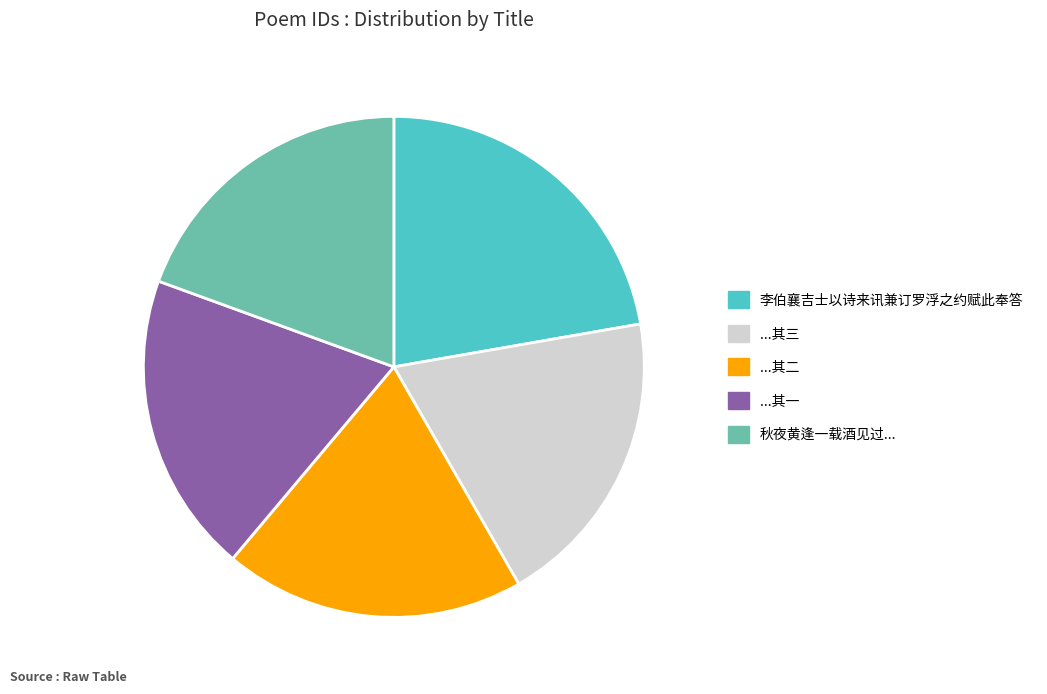

Which has a higher value, 李伯襄吉士以诗来讯兼订罗浮之约赋此奉答 or 秋夜黄逢一载酒见过...?

李伯襄吉士以诗来讯兼订罗浮之约赋此奉答